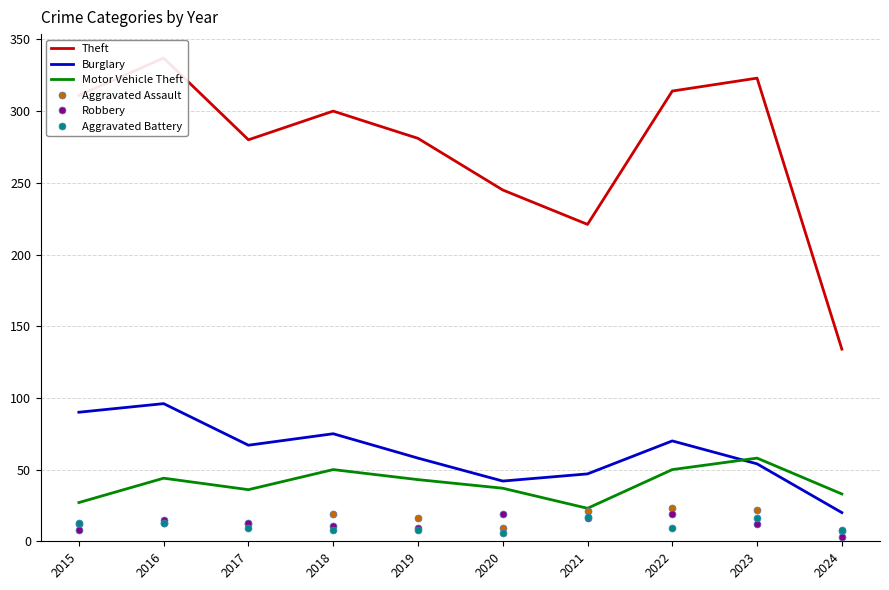

Which category has the lowest value in the Aggravated Battery series?

2020